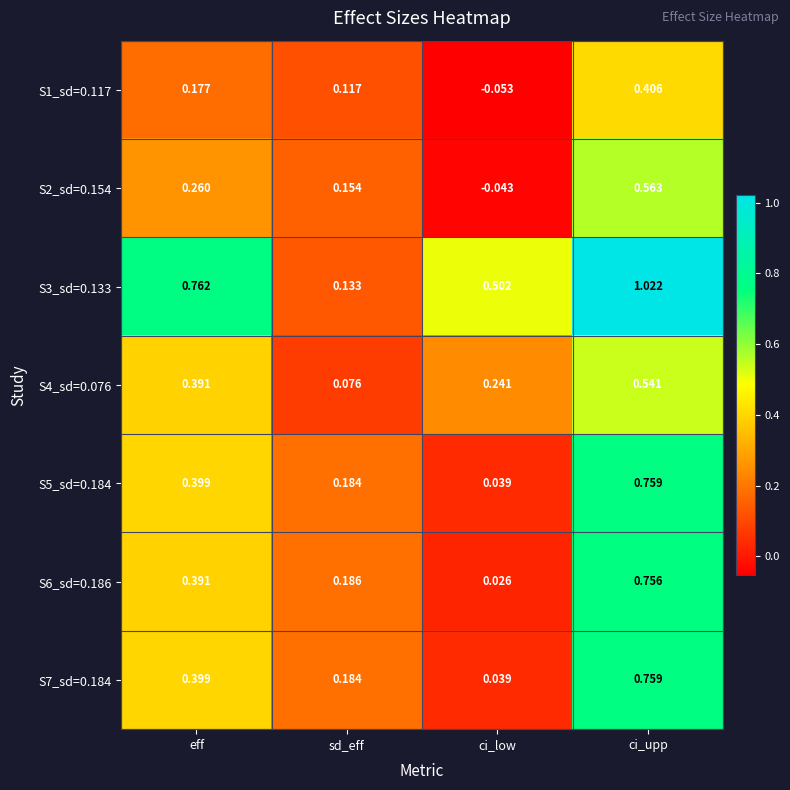

Rank the categories by S7_sd=0.184 value from highest to lowest.

ci_upp, eff, sd_eff, ci_low